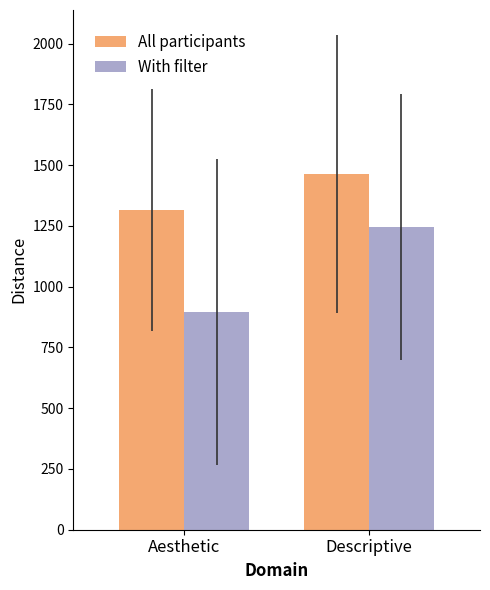

What is the highest value of the All participants series?

1464.1